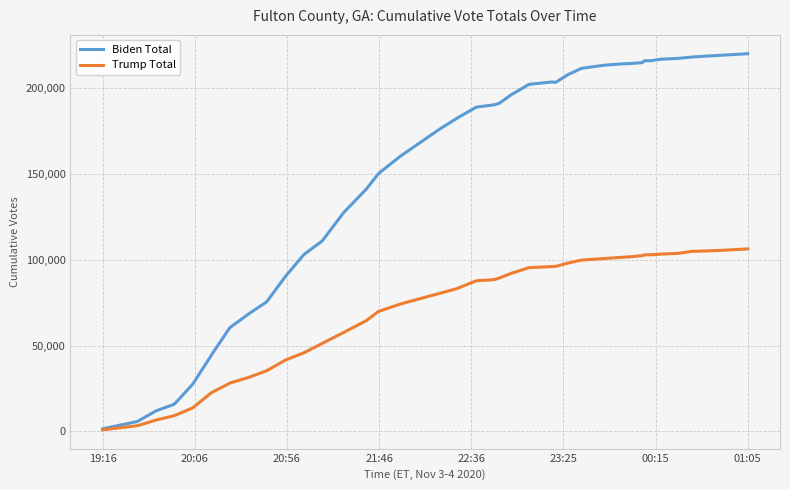

What is the greatest value displayed?

220038.0